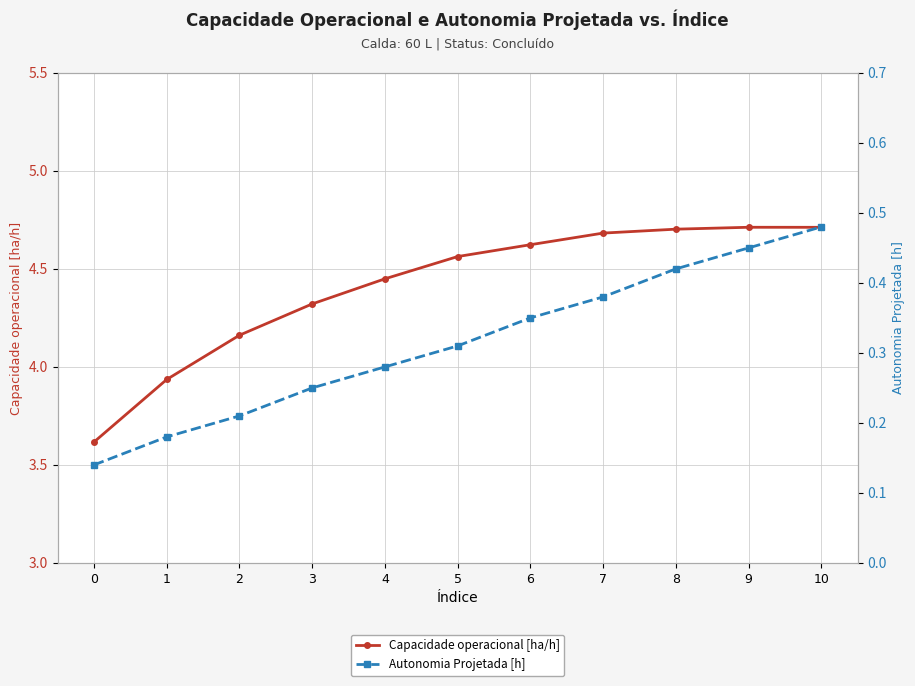

Rank the series at 10 from highest to lowest value.

Capacidade operacional [ha/h], Autonomia Projetada [h]